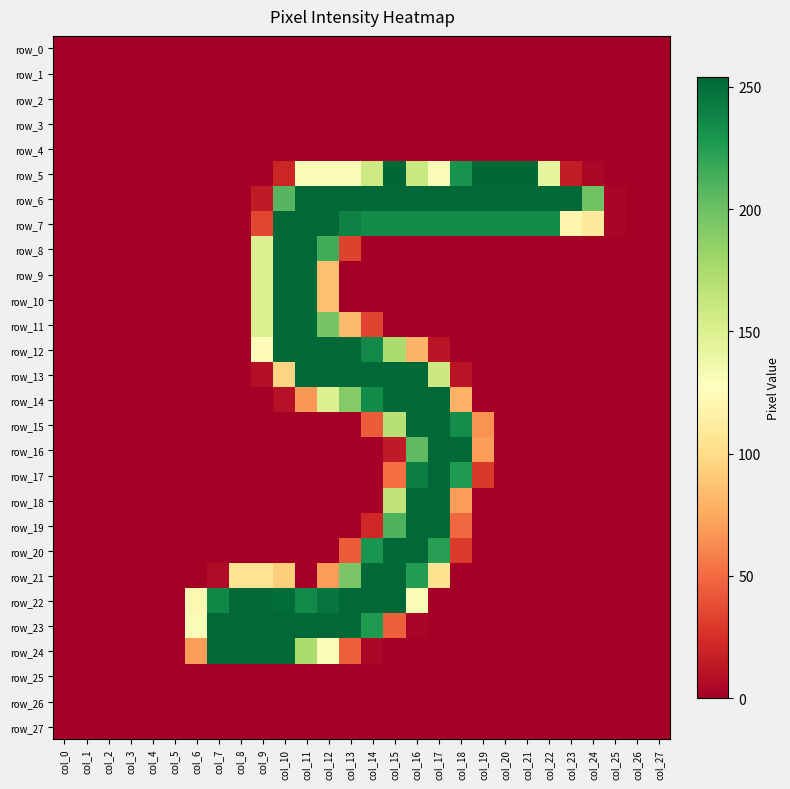

Rank the series by their maximum value, from lowest to highest.

row_0, row_1, row_2, row_3, row_4, row_25, row_26, row_27, row_6, row_7, row_8, row_9, row_10, row_11, row_12, row_13, row_14, row_15, row_16, row_17, row_18, row_19, row_20, row_21, row_22, row_23, row_24, row_5